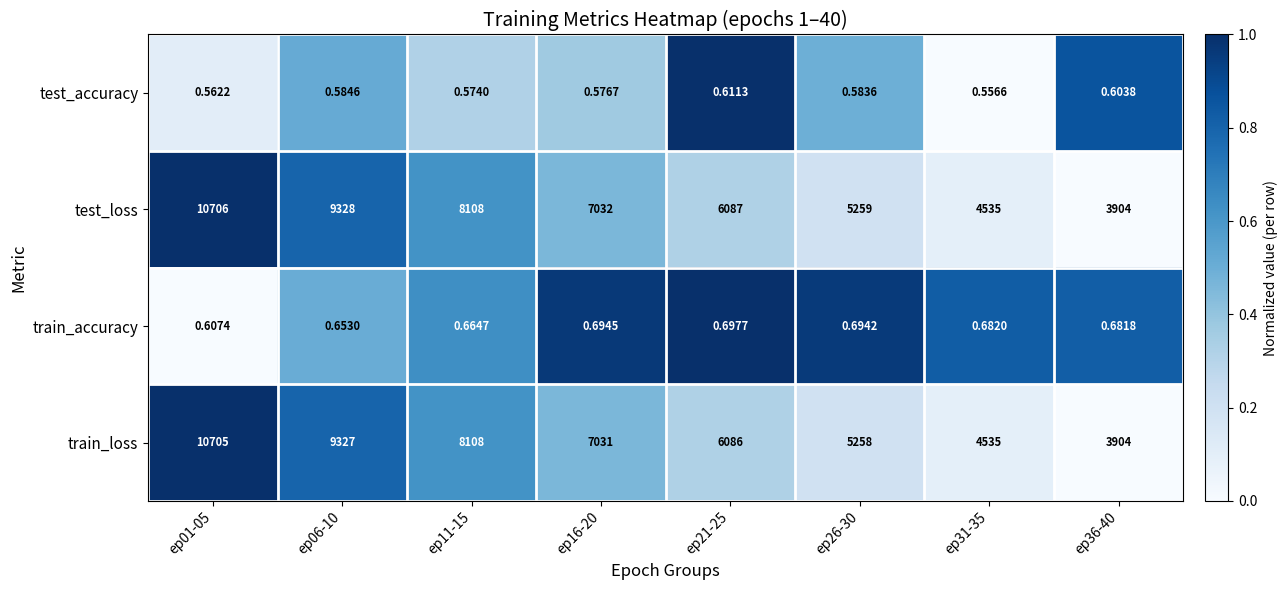

Is the value of test_accuracy at ep36-40 greater than the value of test_loss at ep01-05?

No